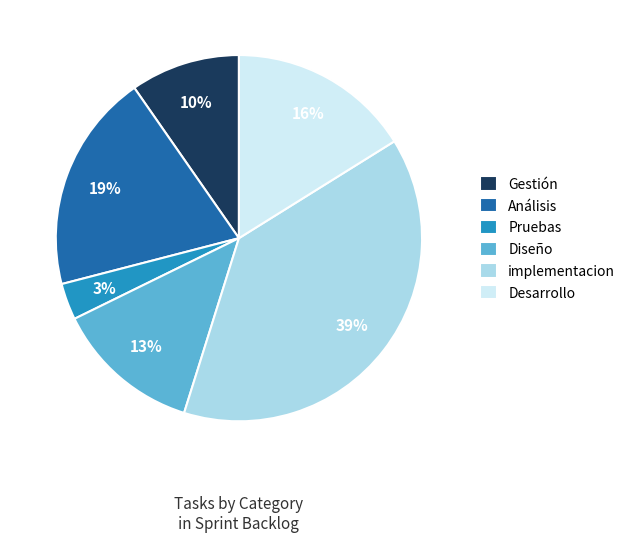

Rank the categories by value from lowest to highest.

Pruebas, Gestión, Diseño, Desarrollo, Análisis, implementacion